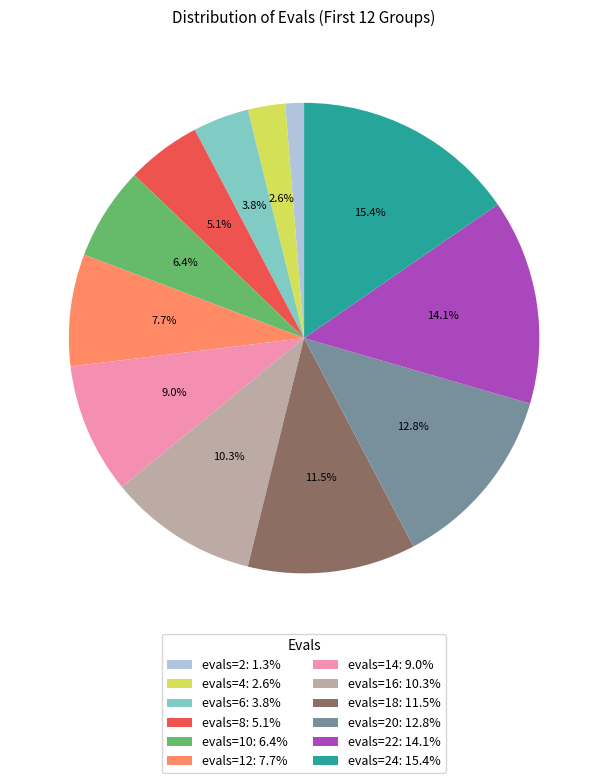

Combined, do evals=8: 5.1% and evals=12: 7.7% account for over 50%?

No